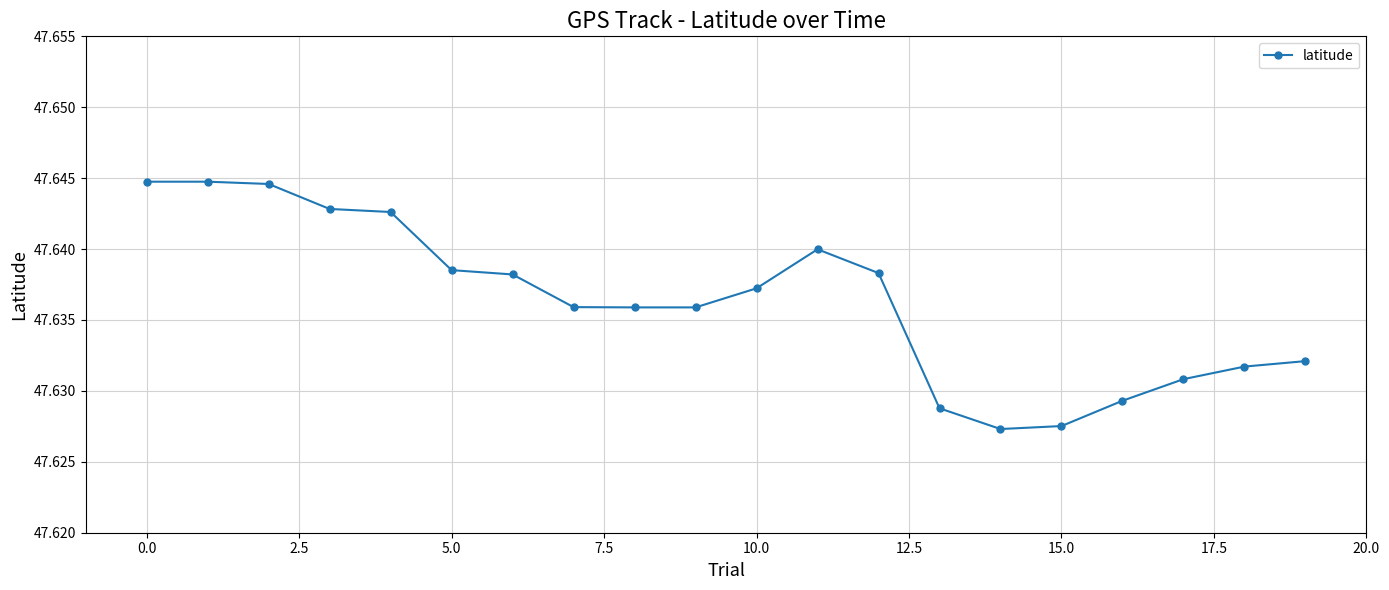

Count the values in the range 47 to 48.

20